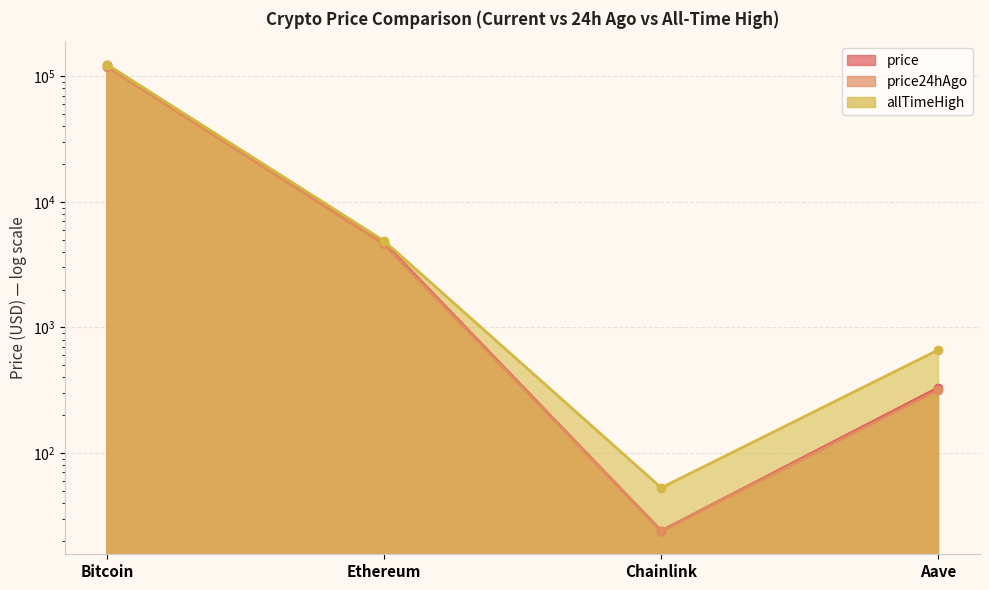

What is the sum of all price values?

128503.8